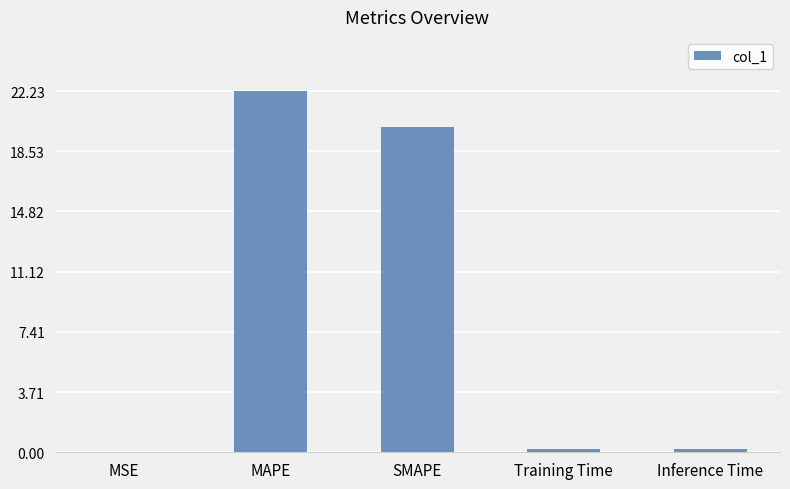

At which category does the chart reach its peak across all series?

MAPE